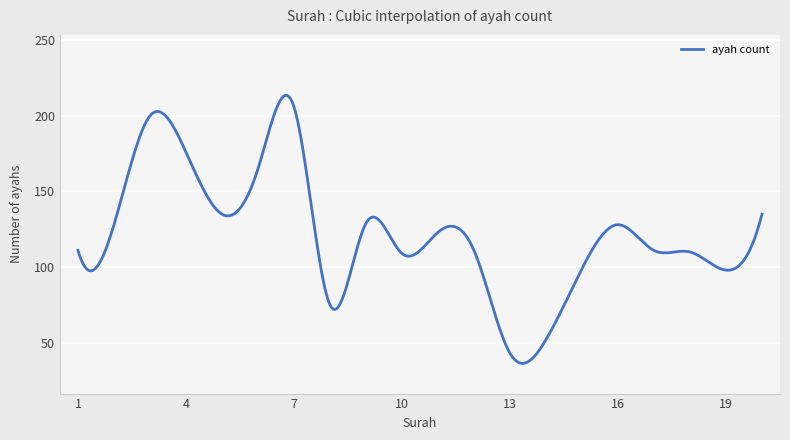

How many series are shown in this chart?

1